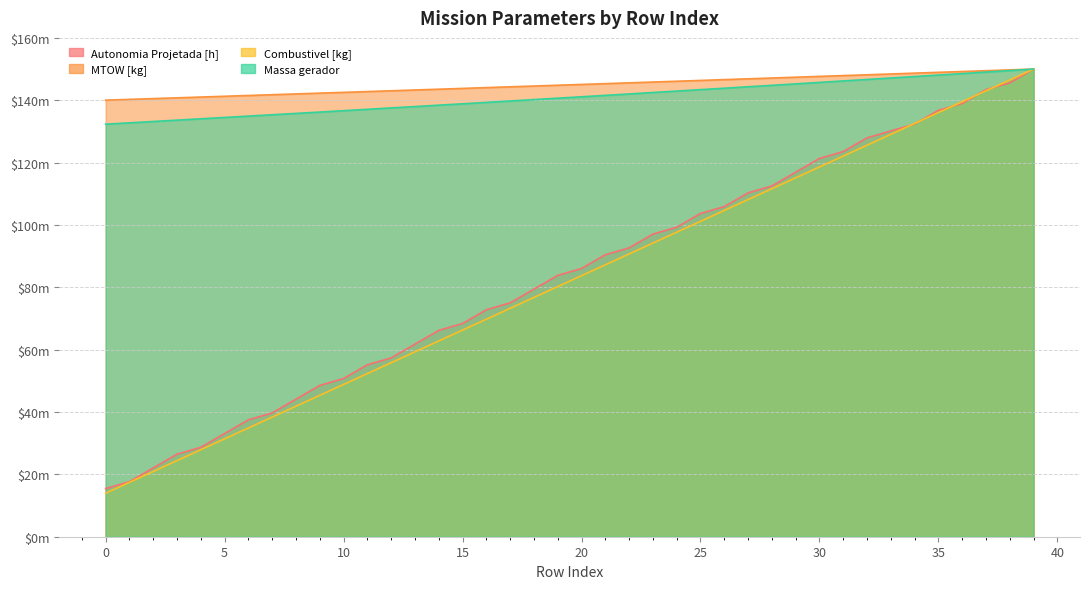

True or false: Combustivel [kg] and Autonomia Projetada [h] intersect in this chart.

True